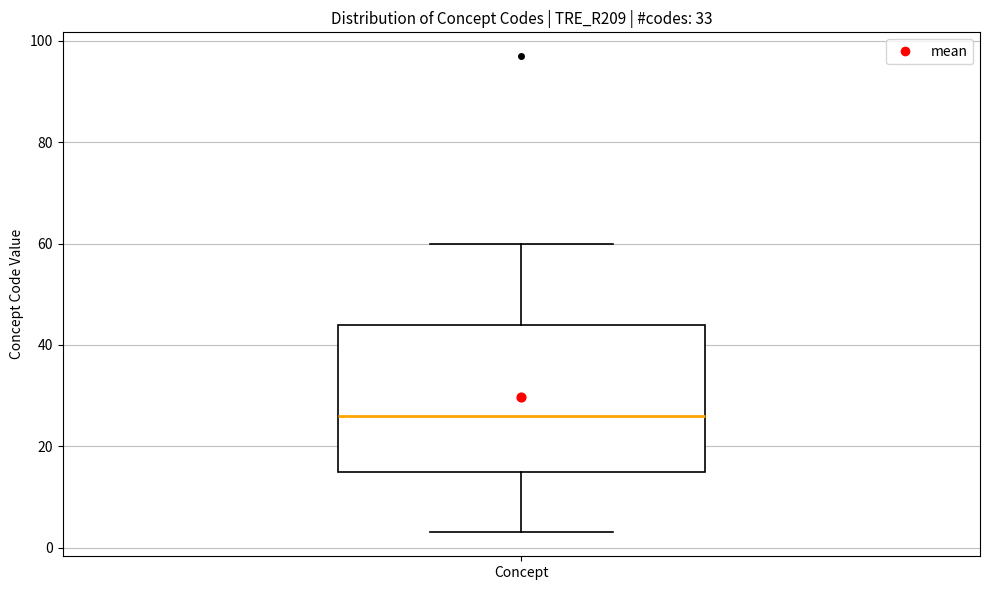

Read this box plot against the y-axis: the position of the median line, the range covered by the box, and the ends of both whiskers. The values are not printed on the chart, so give them approximately, as read against the axis.

median 26, box 16 to 44, whiskers 4 to 60